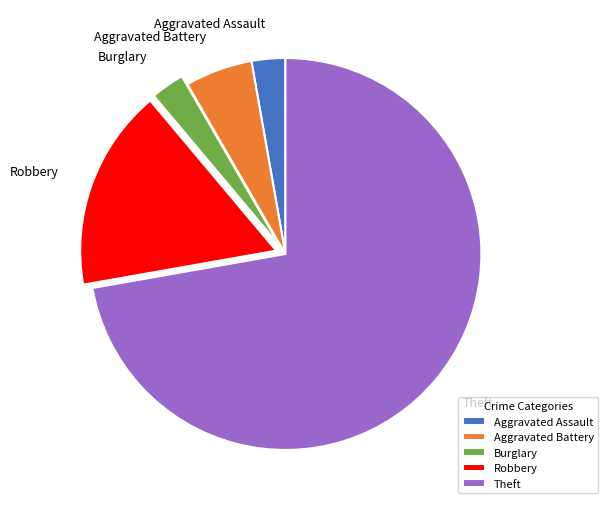

Is the sum of Burglary and Theft greater than half?

Yes